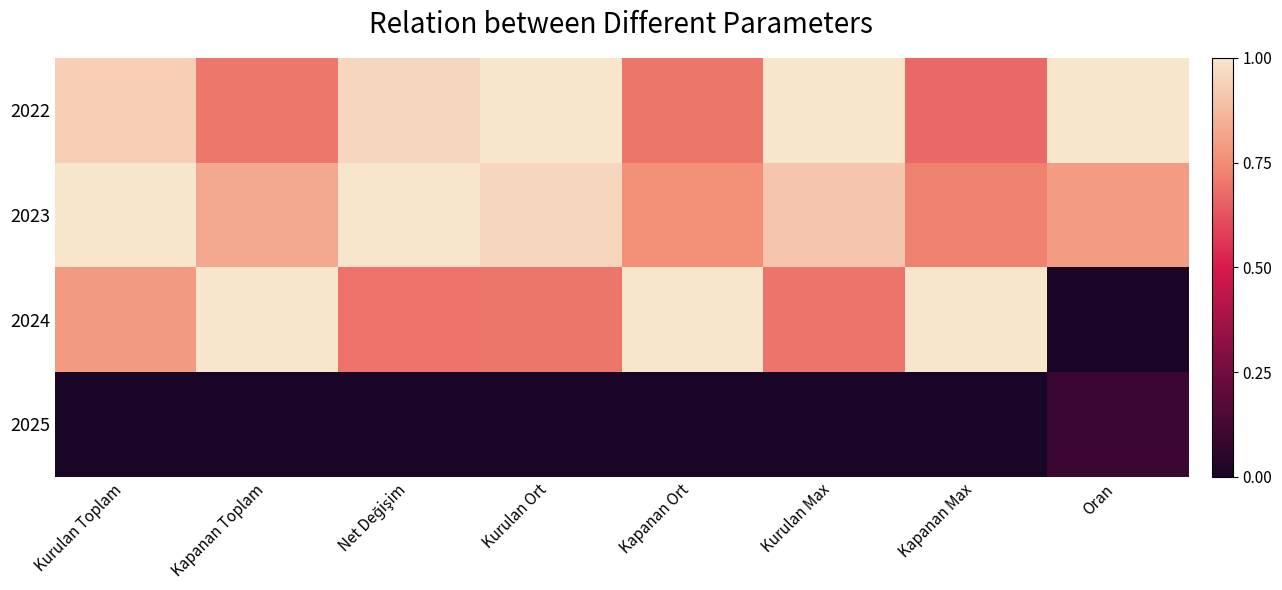

Reading left to right, list all the values displayed in this chart.

2022: Kurulan Toplam=0.9	Kapanan Toplam=0.7	Net Değişim=1.0	Kurulan Ort=1.0	Kapanan Ort=0.7	Kurulan Max=1.0	Kapanan Max=0.7	Oran=1.0
2023: Kurulan Toplam=1.0	Kapanan Toplam=0.8	Net Değişim=1.0	Kurulan Ort=1.0	Kapanan Ort=0.8	Kurulan Max=0.9	Kapanan Max=0.7	Oran=0.8
2024: Kurulan Toplam=0.8	Kapanan Toplam=1.0	Net Değişim=0.7	Kurulan Ort=0.7	Kapanan Ort=1.0	Kurulan Max=0.7	Kapanan Max=1.0	Oran=0.0
2025: Kurulan Toplam=0.0	Kapanan Toplam=0.0	Net Değişim=0.0	Kurulan Ort=0.0	Kapanan Ort=0.0	Kurulan Max=0.0	Kapanan Max=0.0	Oran=0.1